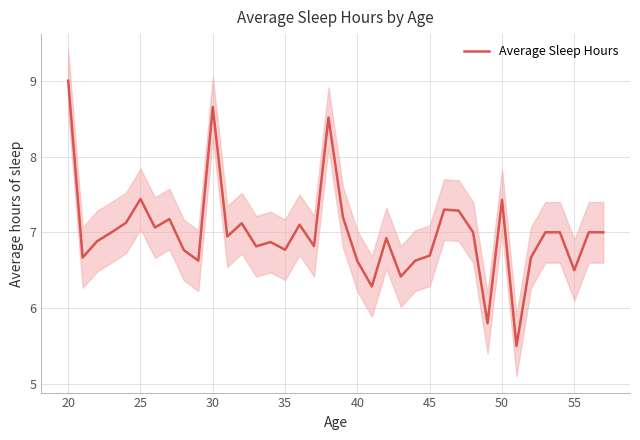

The value of Average Sleep Hours at 25 is 12.8. True or false?

False